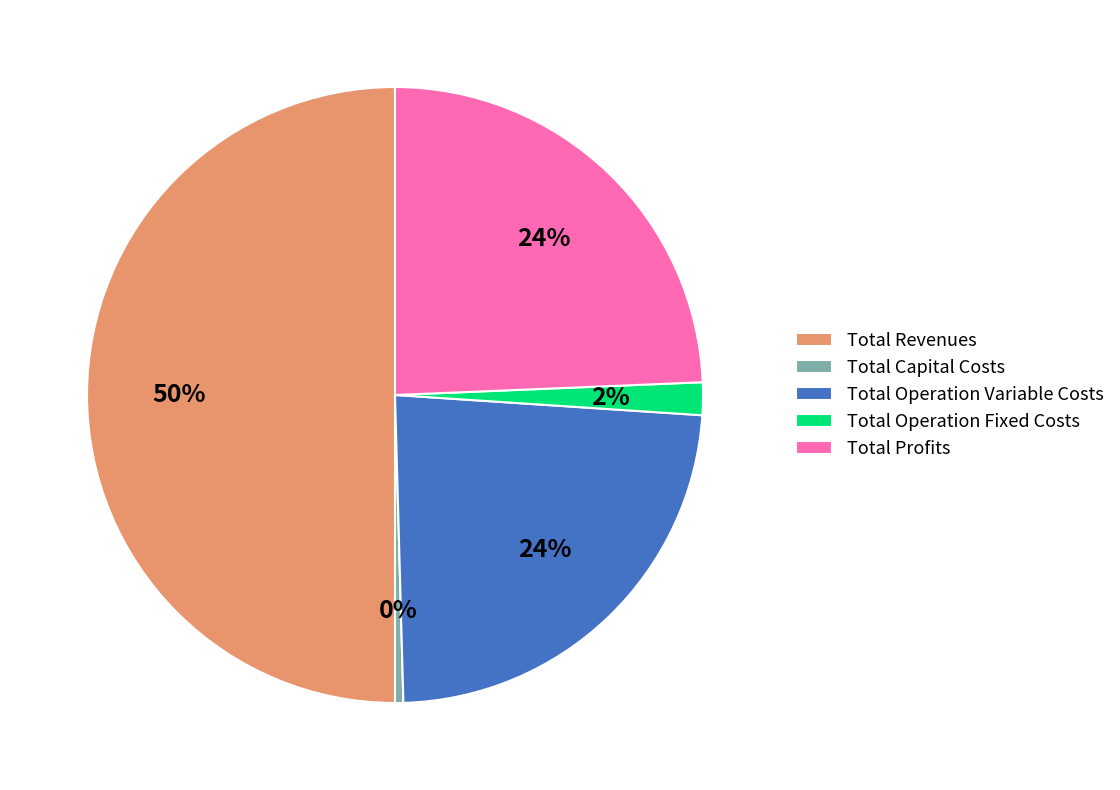

Which category accounts for the majority?

Total Revenues